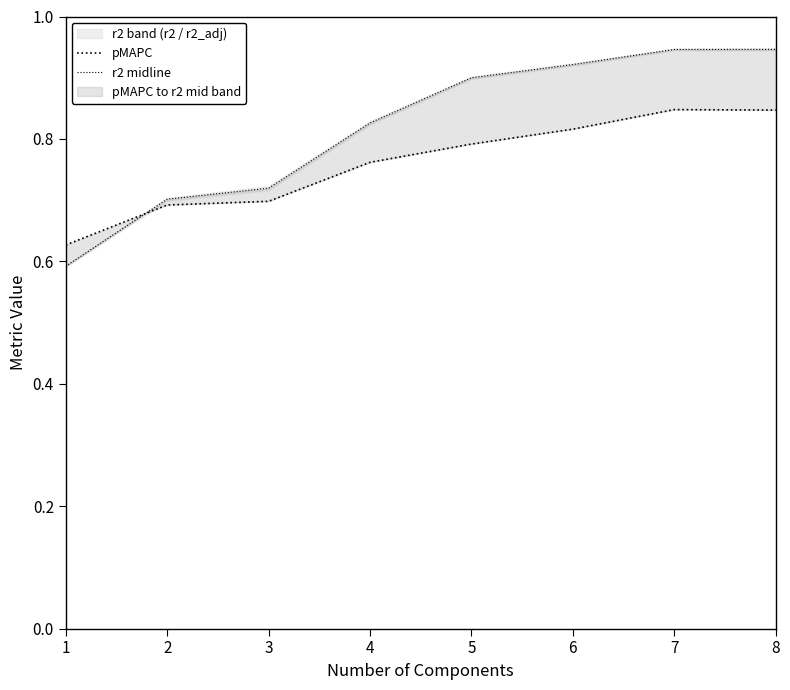

Reading left to right, extract all data points from this chart.

pMAPC: 0.6	0.7	0.7	0.8	0.8	0.8	0.8	0.8
r2 midline: 0.6	0.7	0.7	0.8	0.9	0.9	0.9	0.9